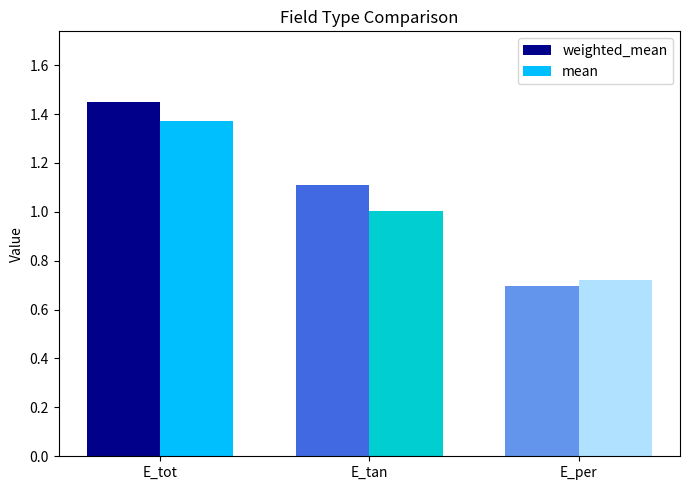

What is the total value across all series at E_per?

1.4